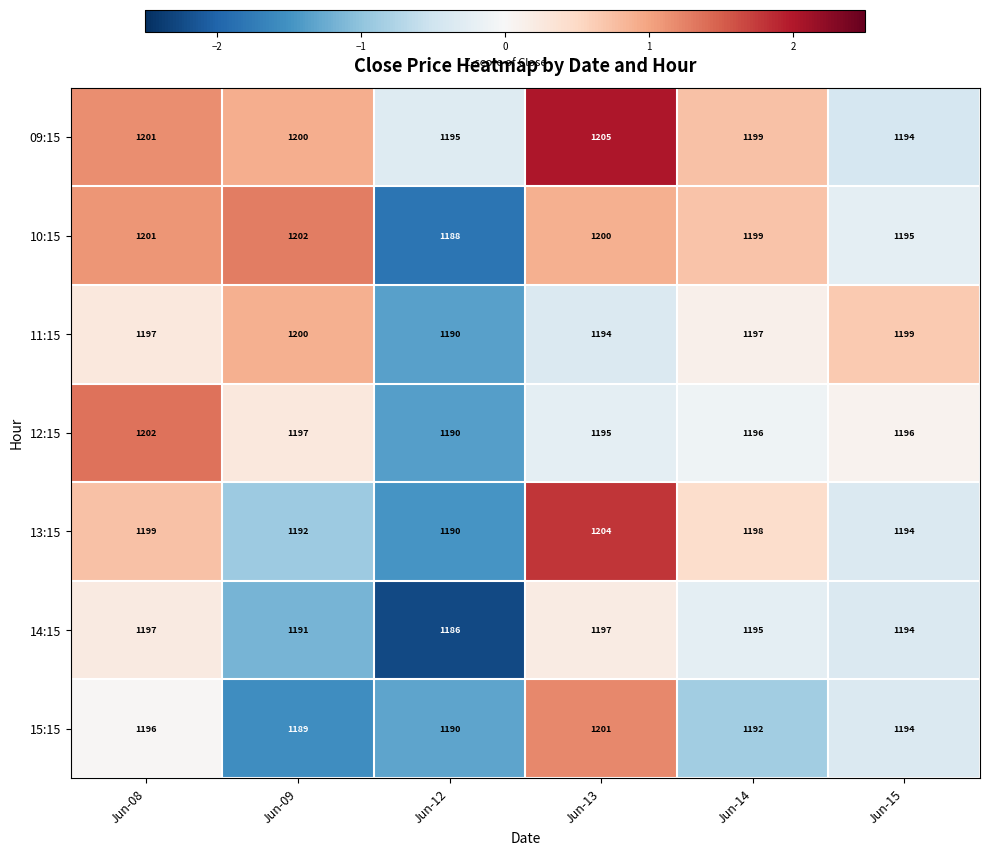

What value does the 09:15 series have at Jun-15?

1194